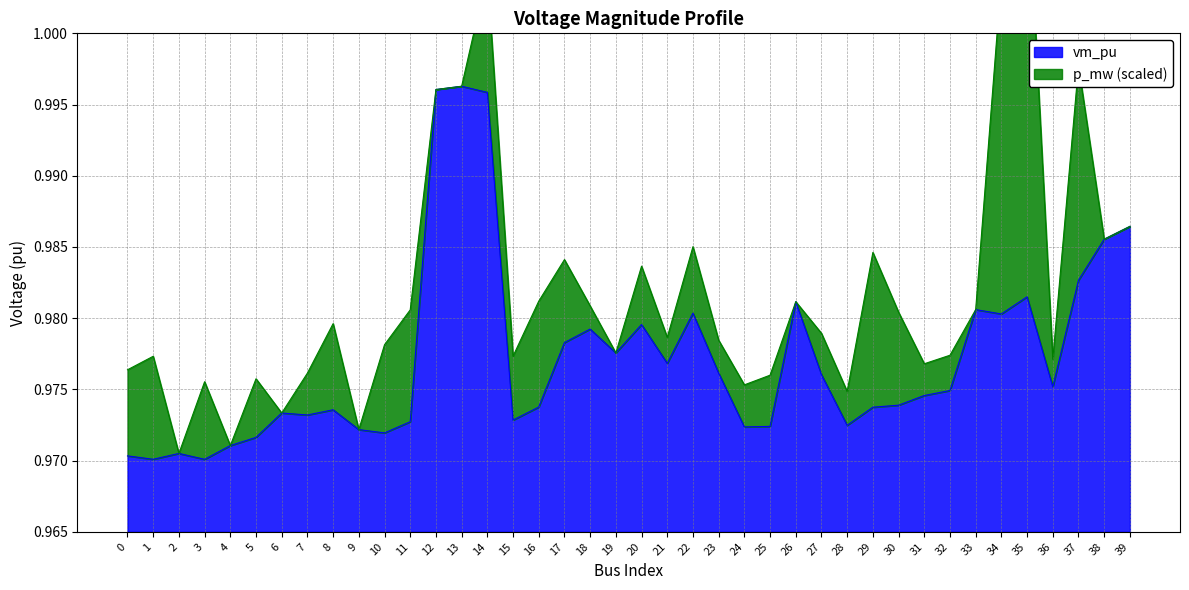

Reading left to right, what are all the values shown in this chart?

1.0	1.0	1.0	1.0	1.0	1.0	1.0	1.0	1.0	1.0	1.0	1.0	1.0	1.0	1.0	1.0	1.0	1.0	1.0	1.0	1.0	1.0	1.0	1.0	1.0	1.0	1.0	1.0	1.0	1.0	1.0	1.0	1.0	1.0	1.0	1.0	1.0	1.0	1.0	1.0